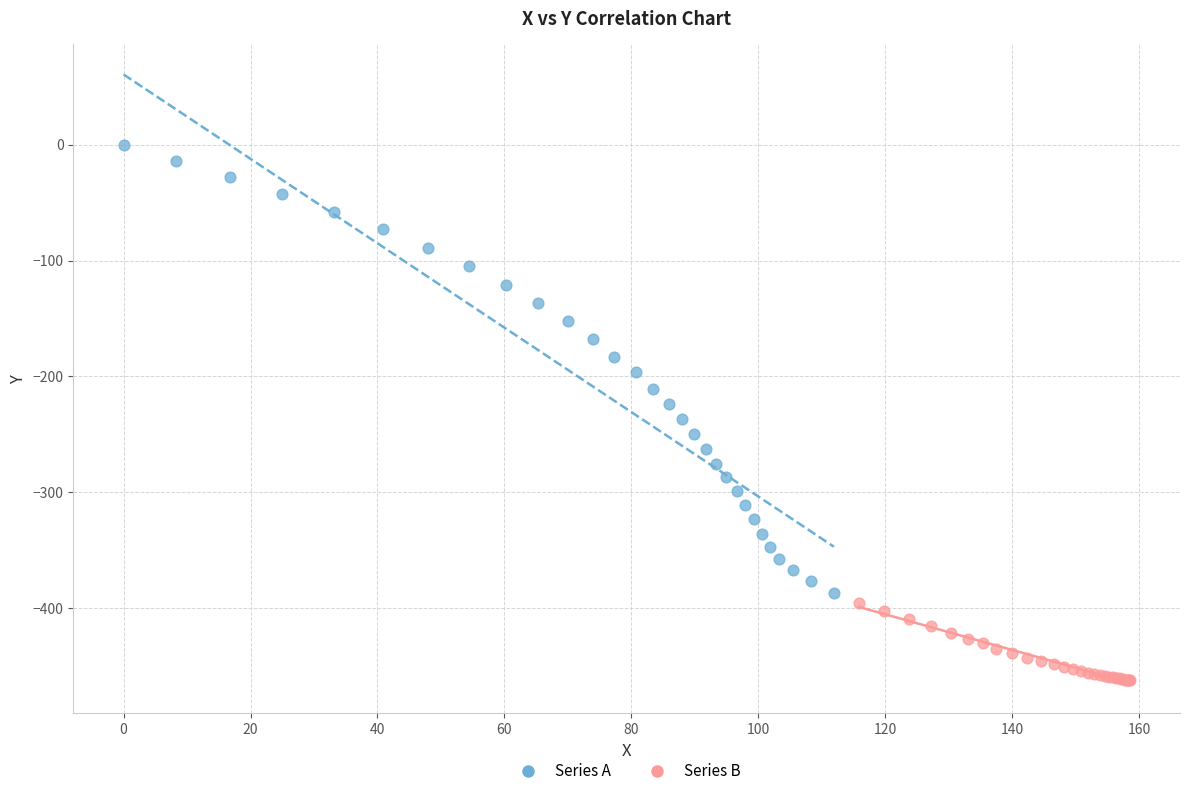

Which series reaches the minimum Y coordinate?

Series B